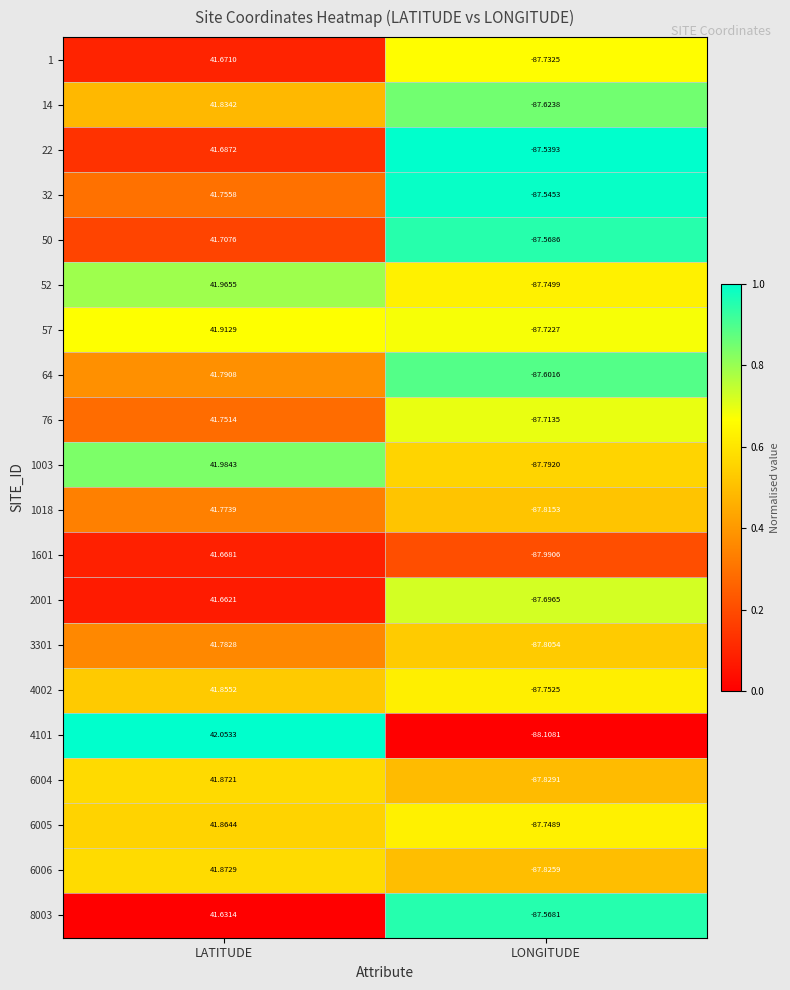

Where is 14 nearest to the value -22?

LATITUDE